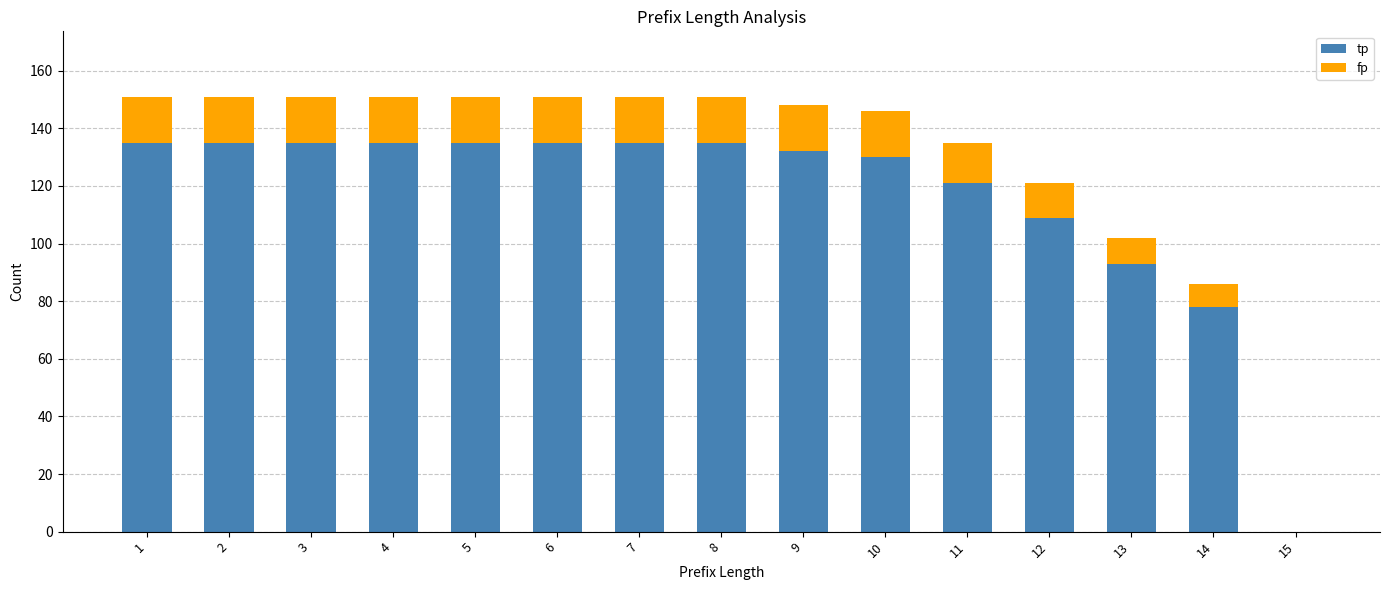

Are the bars horizontal?

No